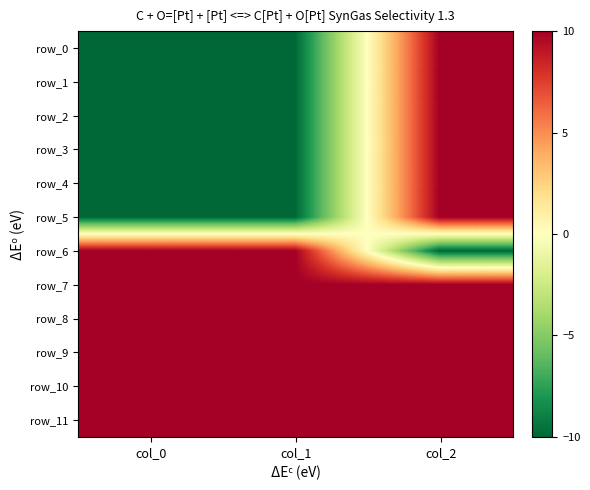

What is the average value of the row_0 series?

-3